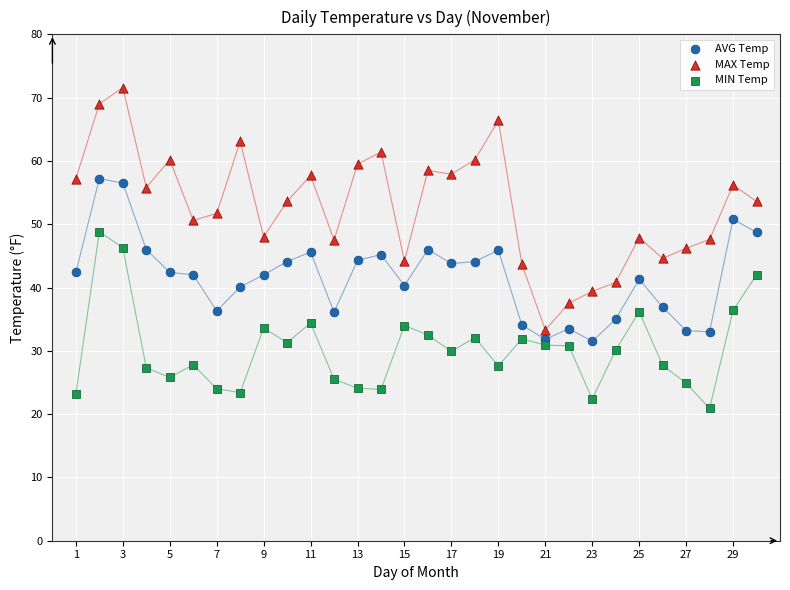

What are all the series names shown in the legend?

AVG Temp, MAX Temp, MIN Temp